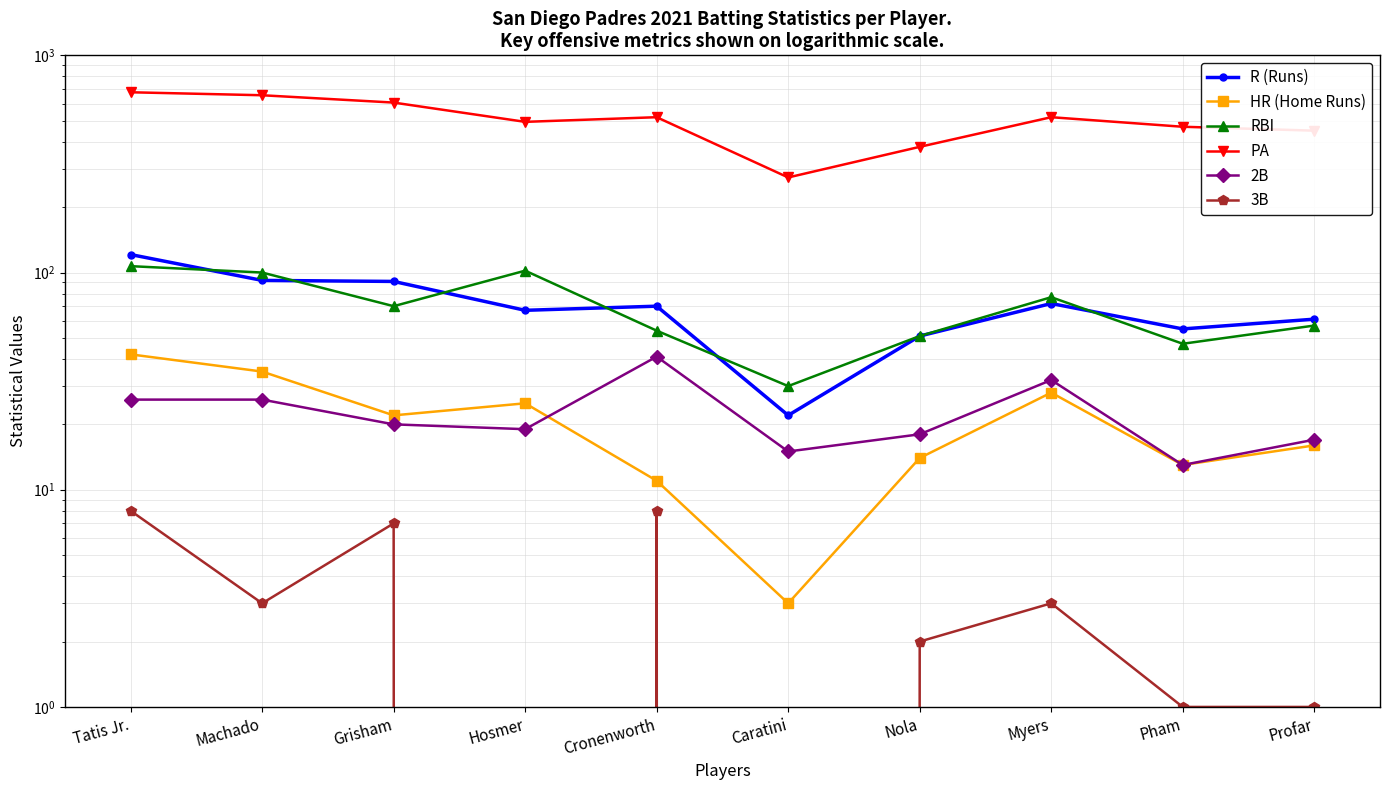

How many lines are shown in the chart?

6